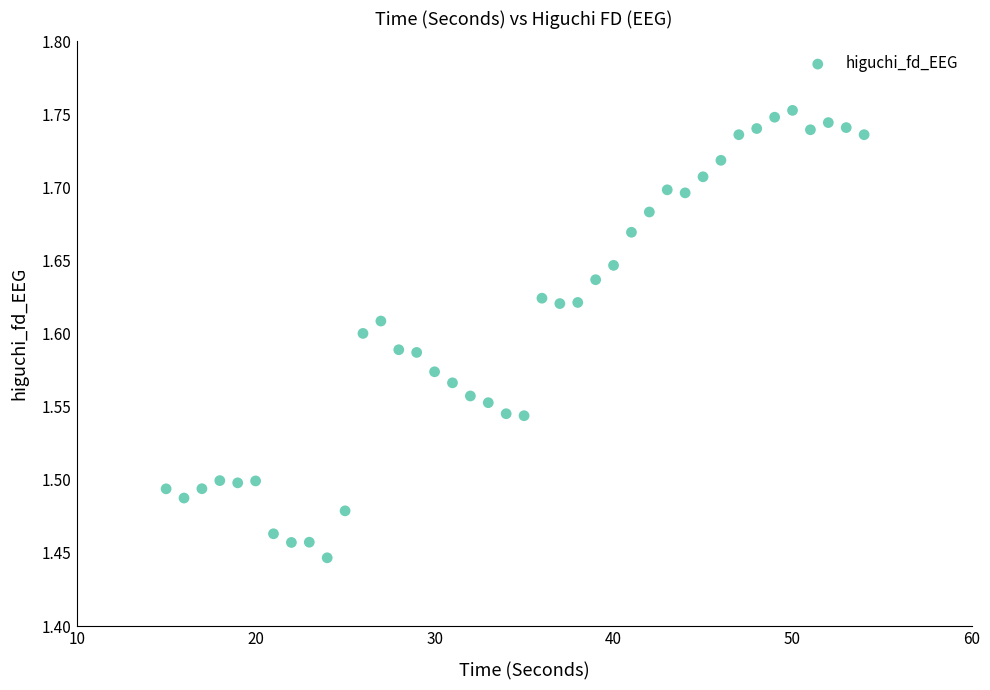

What is the range of X values (max minus min)?

39.0